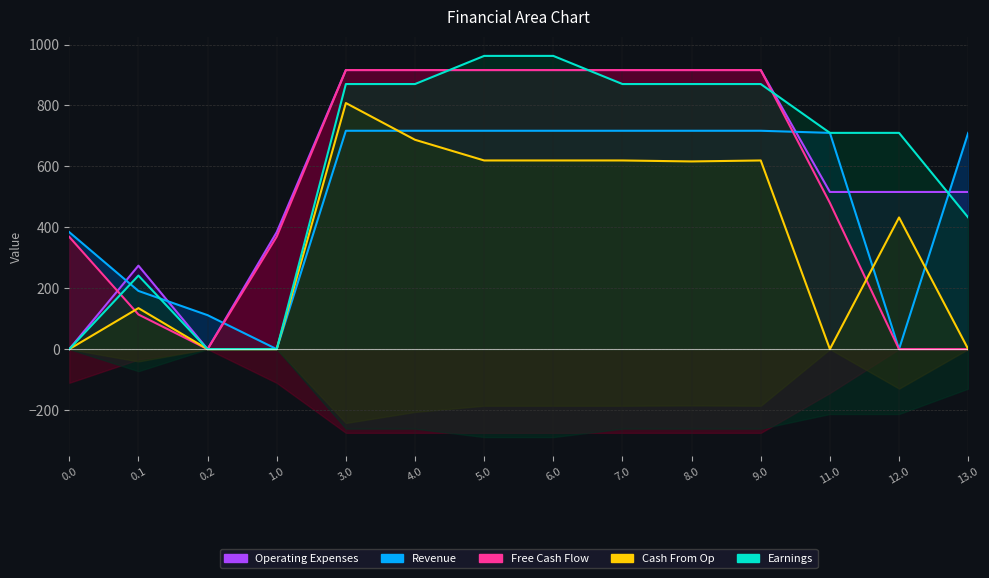

Between which two adjacent categories do Free Cash Flow and Operating Expenses first intersect?

0.0 and 0.1